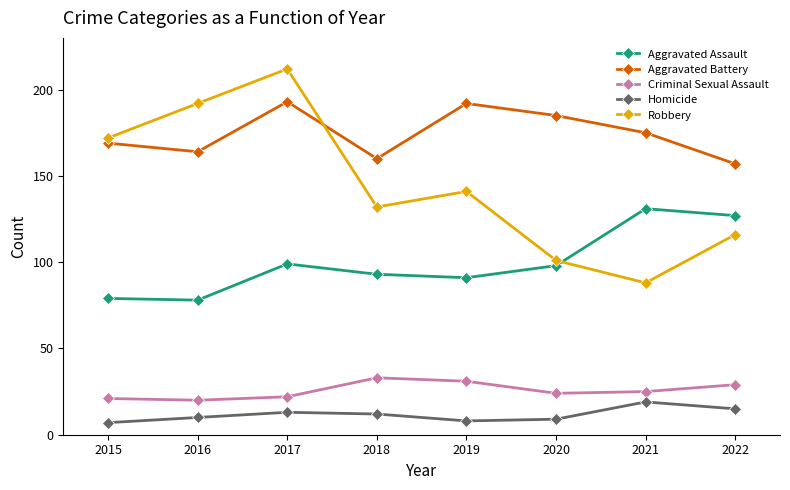

True or false: Aggravated Assault and Criminal Sexual Assault intersect in this chart.

False